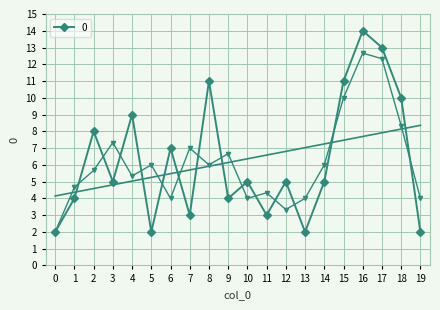

How many data points are above 5?

8